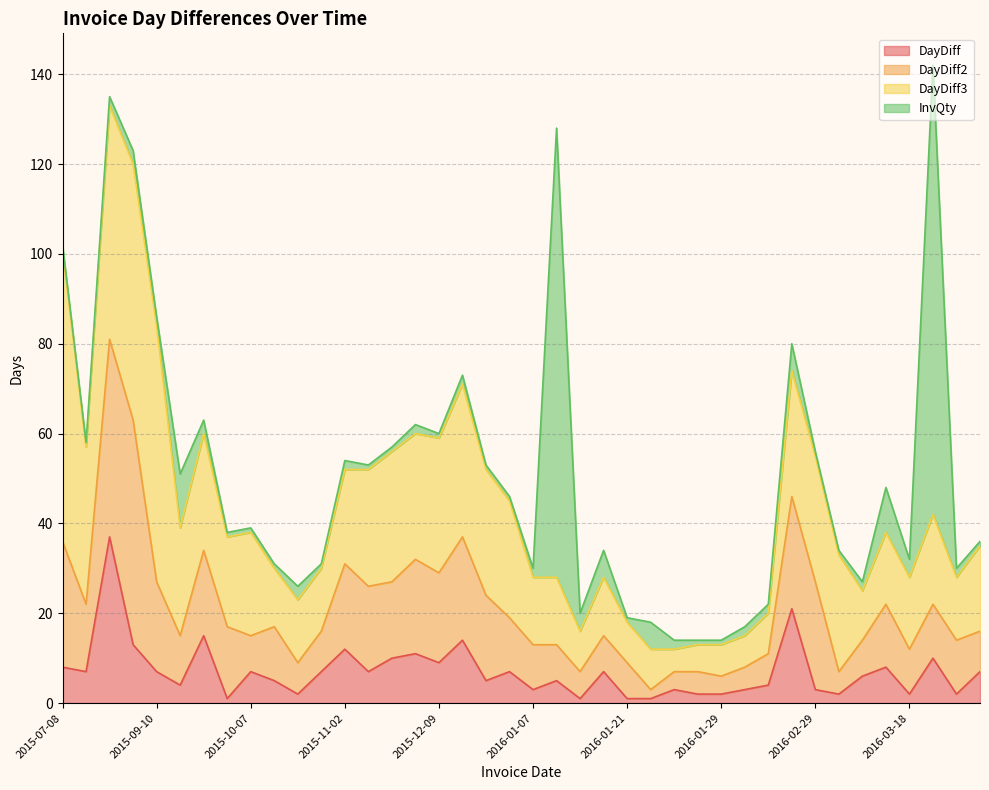

What is the minimum value shown in the chart?

1